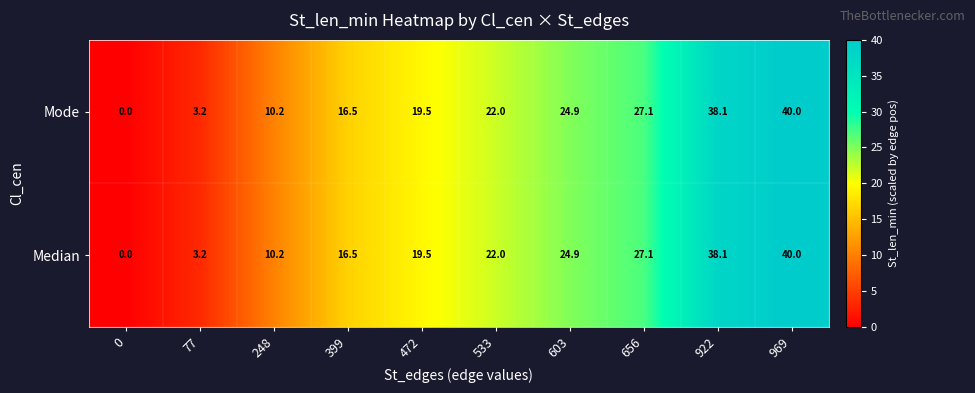

Is the value of Median at 472 greater than the value of Mode at 533?

No